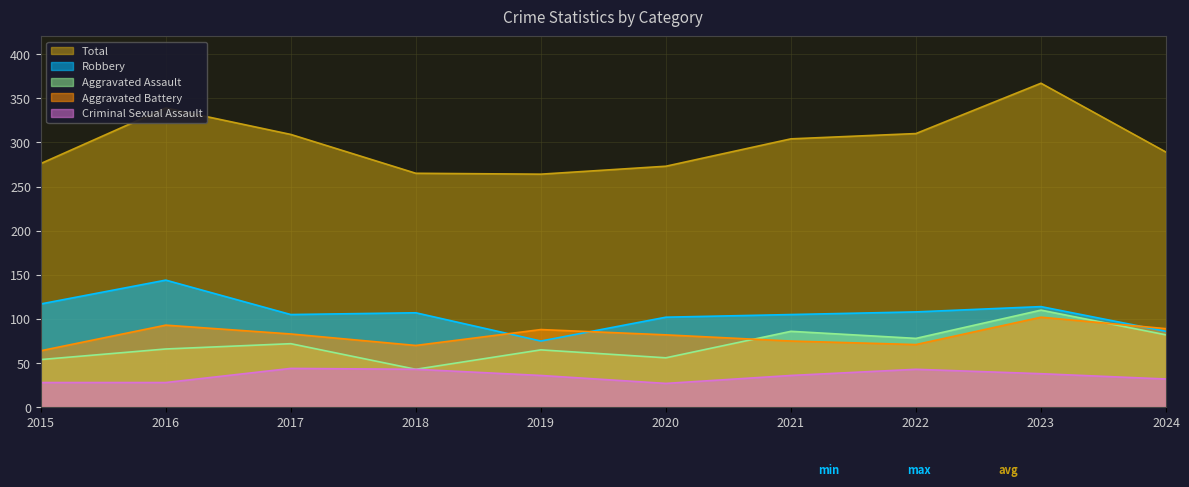

How many lines are shown in the chart?

5